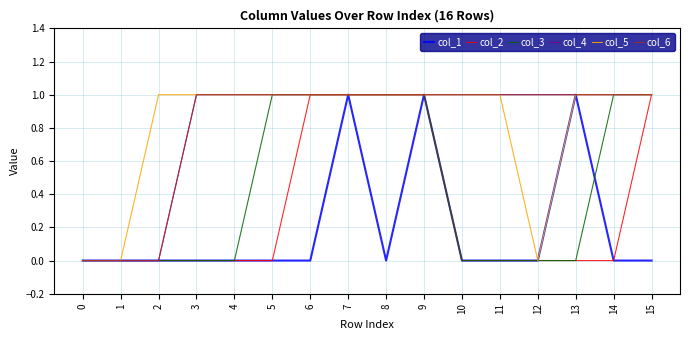

Rank the series at 13 from lowest to highest value.

col_2, col_3, col_1, col_4, col_5, col_6